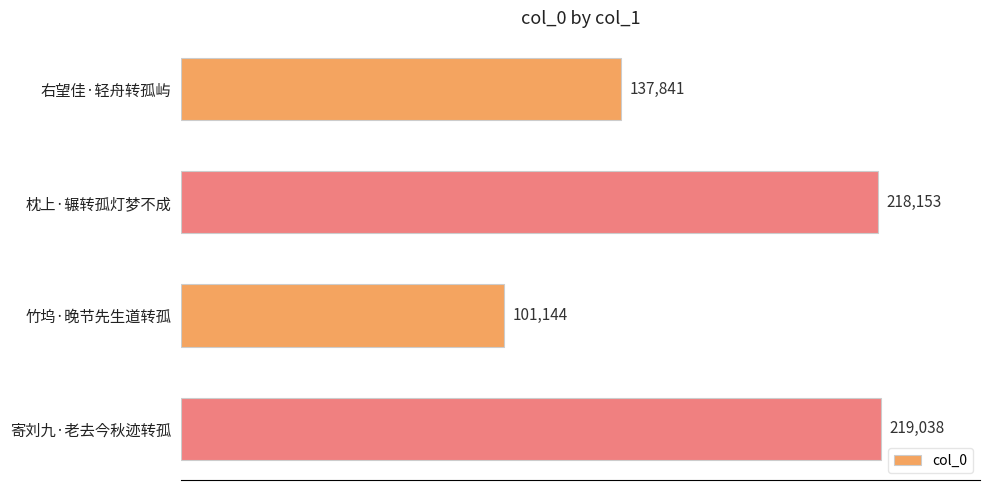

What is the label of the 2nd bar from the top?

枕上·辗转孤灯梦不成